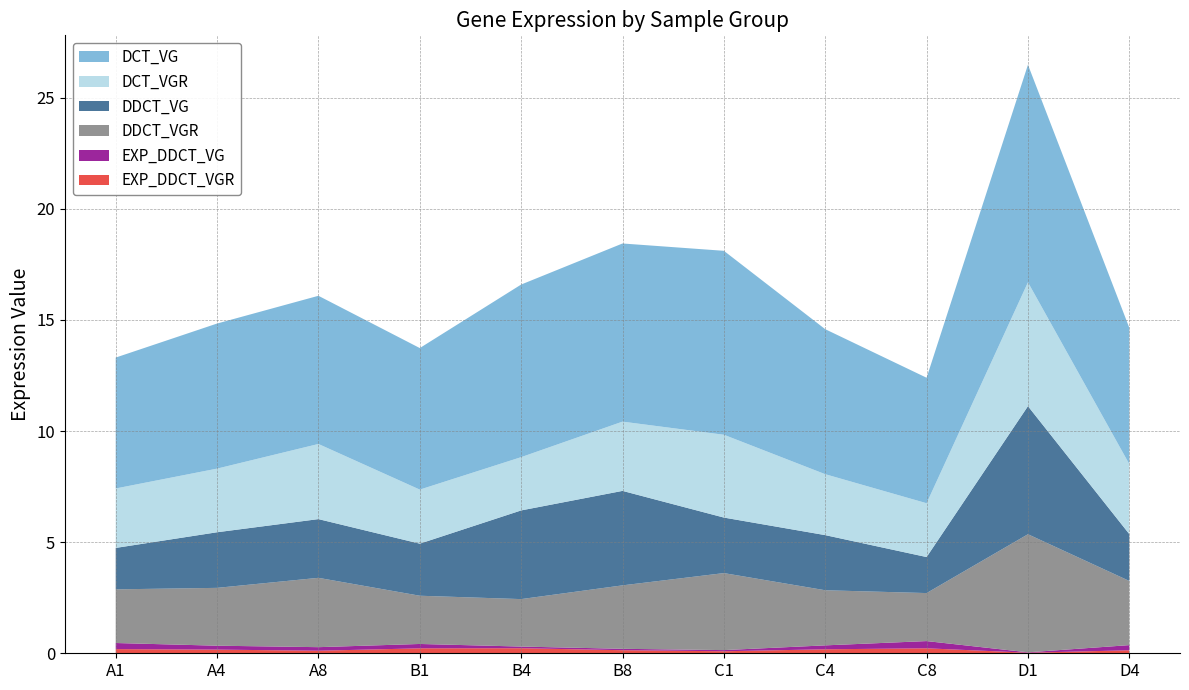

Reading left to right, list all the values displayed in this chart.

EXP_DDCT_VGR: A1=0.2	A4=0.2	A8=0.1	B1=0.2	B4=0.2	B8=0.1	C1=0.1	C4=0.2	C8=0.2	D1=0.0	D4=0.1
EXP_DDCT_VG: A1=0.3	A4=0.2	A8=0.2	B1=0.2	B4=0.1	B8=0.1	C1=0.1	C4=0.2	C8=0.3	D1=0.0	D4=0.2
DDCT_VGR: A1=2.4	A4=2.6	A8=3.1	B1=2.2	B4=2.1	B8=2.9	C1=3.5	C4=2.5	C8=2.2	D1=5.3	D4=2.9
DDCT_VG: A1=1.9	A4=2.5	A8=2.6	B1=2.3	B4=4.0	B8=4.3	C1=2.5	C4=2.5	C8=1.6	D1=5.8	D4=2.1
DCT_VGR: A1=2.7	A4=2.9	A8=3.4	B1=2.4	B4=2.4	B8=3.1	C1=3.7	C4=2.7	C8=2.4	D1=5.6	D4=3.1
DCT_VG: A1=5.9	A4=6.5	A8=6.7	B1=6.4	B4=7.8	B8=8.0	C1=8.3	C4=6.5	C8=5.6	D1=9.8	D4=6.1